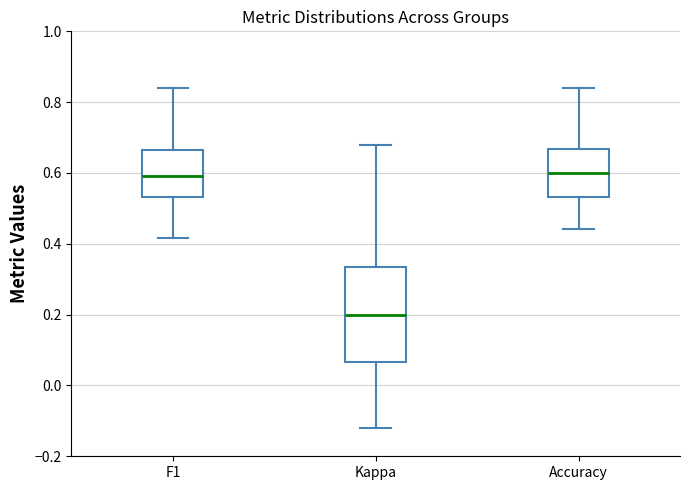

Where is the lower edge of the box for Kappa on the y-axis? The values are not printed on the chart, so give them approximately, as read against the axis.

0.06